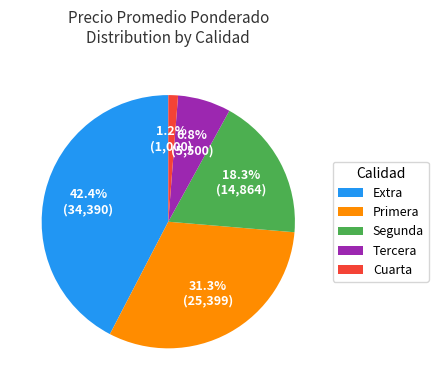

Is there any slice that represents more than half of the pie?

No